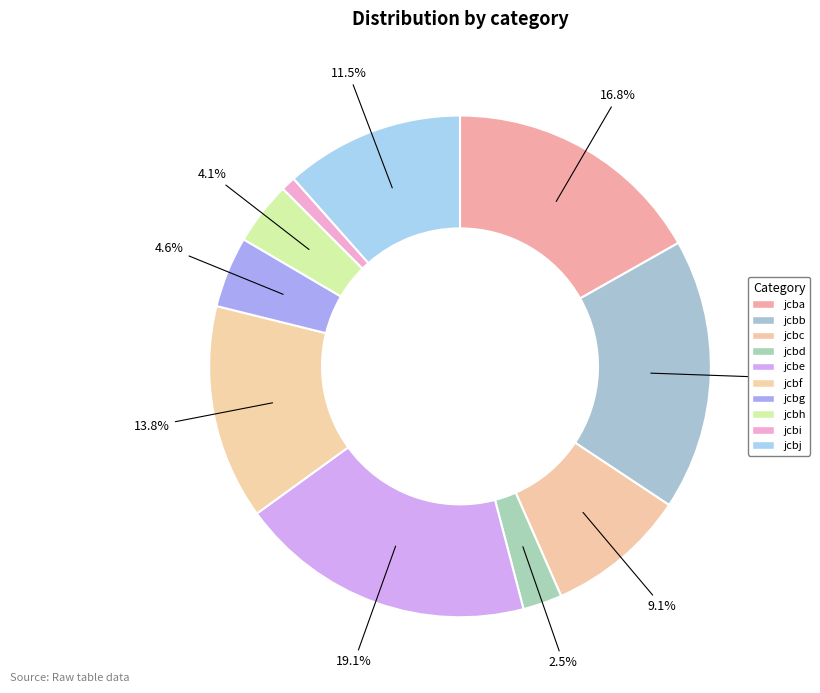

What percentage is the jcbi slice, to the nearest percent?

1%